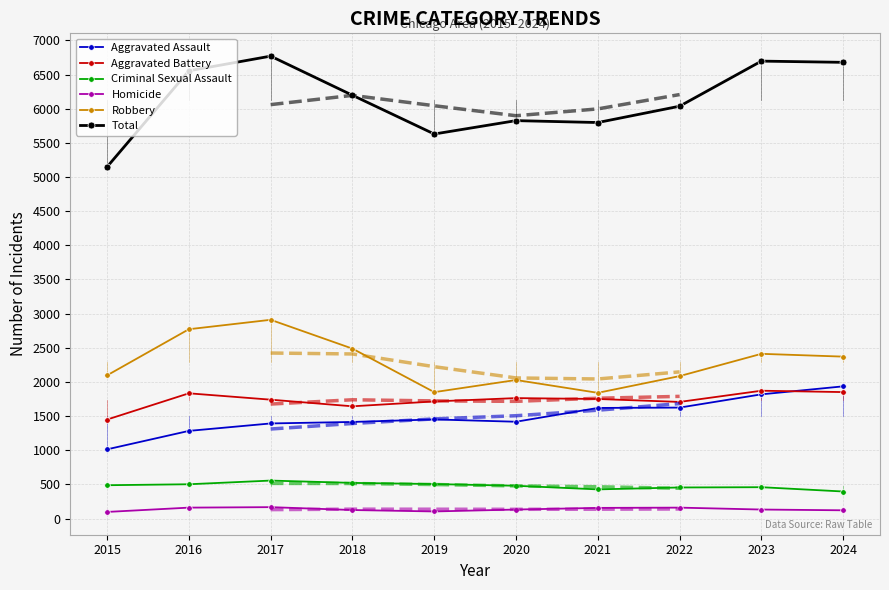

What is the value of the Aggravated Battery point at the 6th from the left?

1764